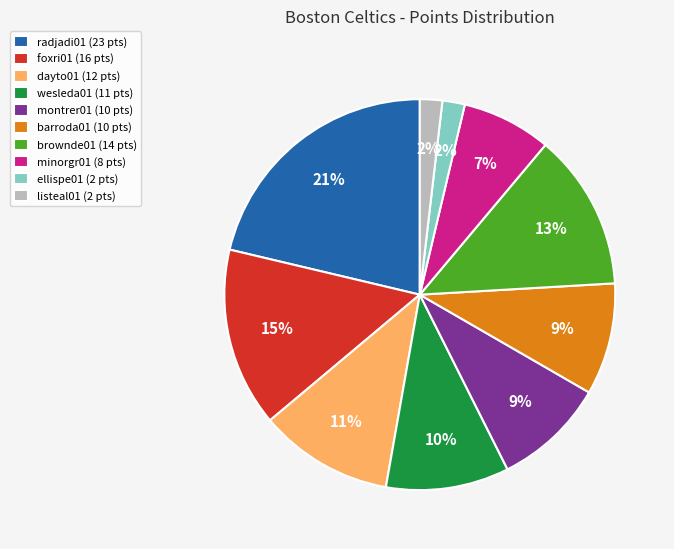

Approximately how many times larger is the value at wesleda01 compared to brownde01?

0.8